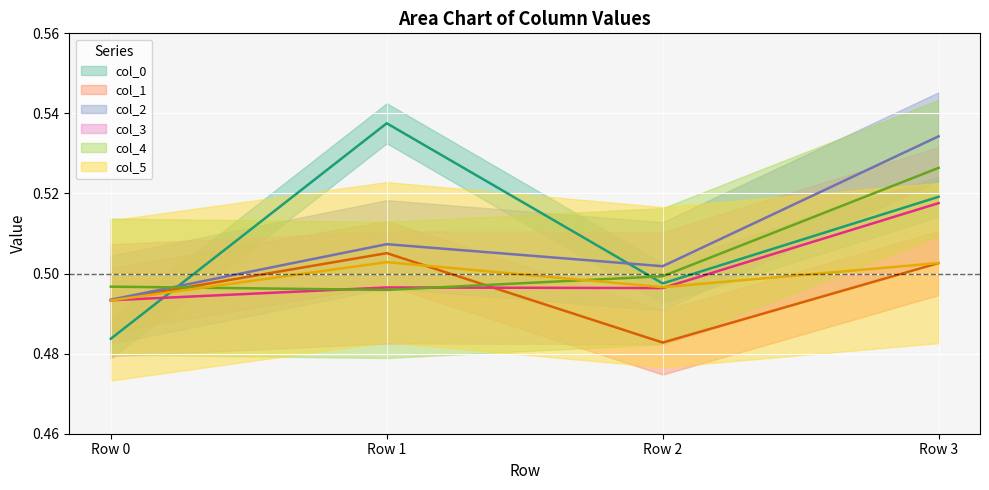

Which series changed the most between Row 0 and Row 2?

col_0